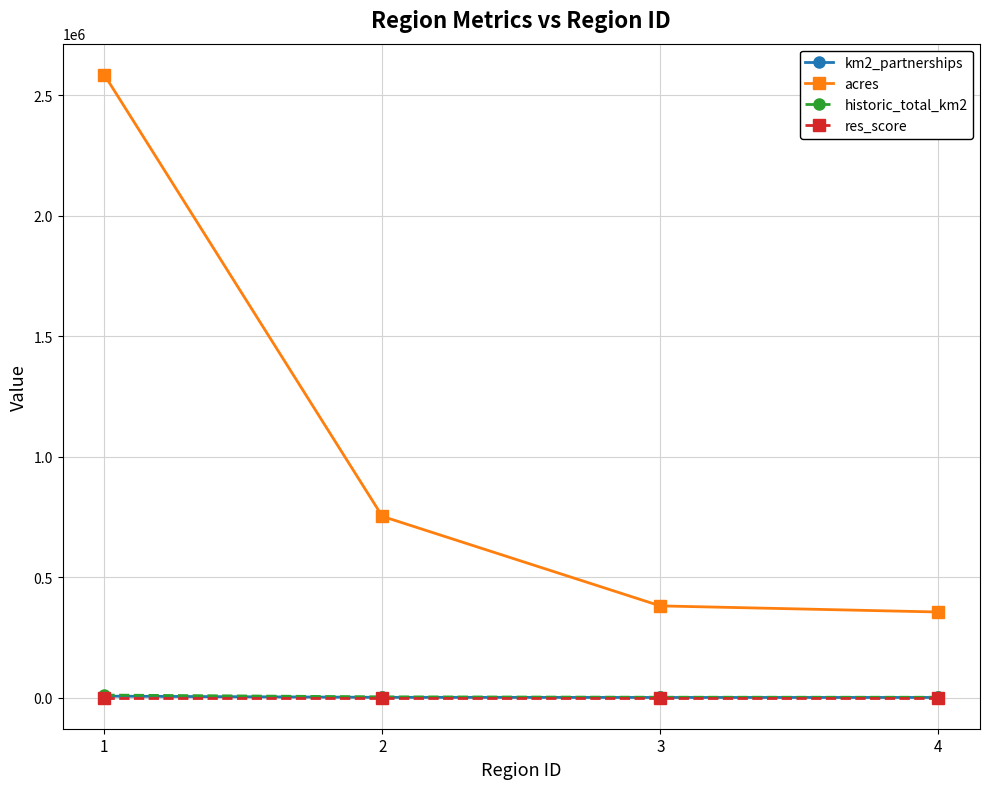

What is the minimum value for res_score?

0.3